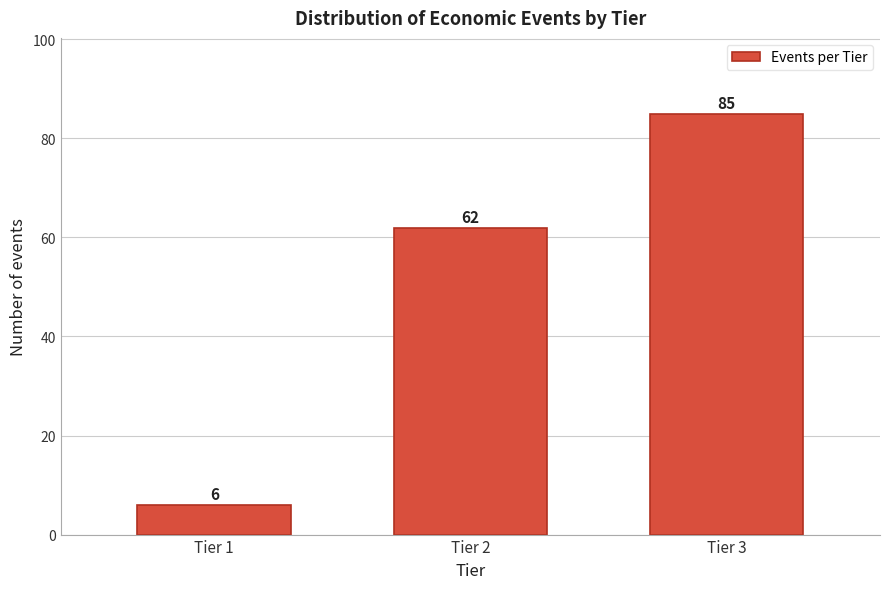

Reading left to right, extract all data points from this chart.

6	62	85